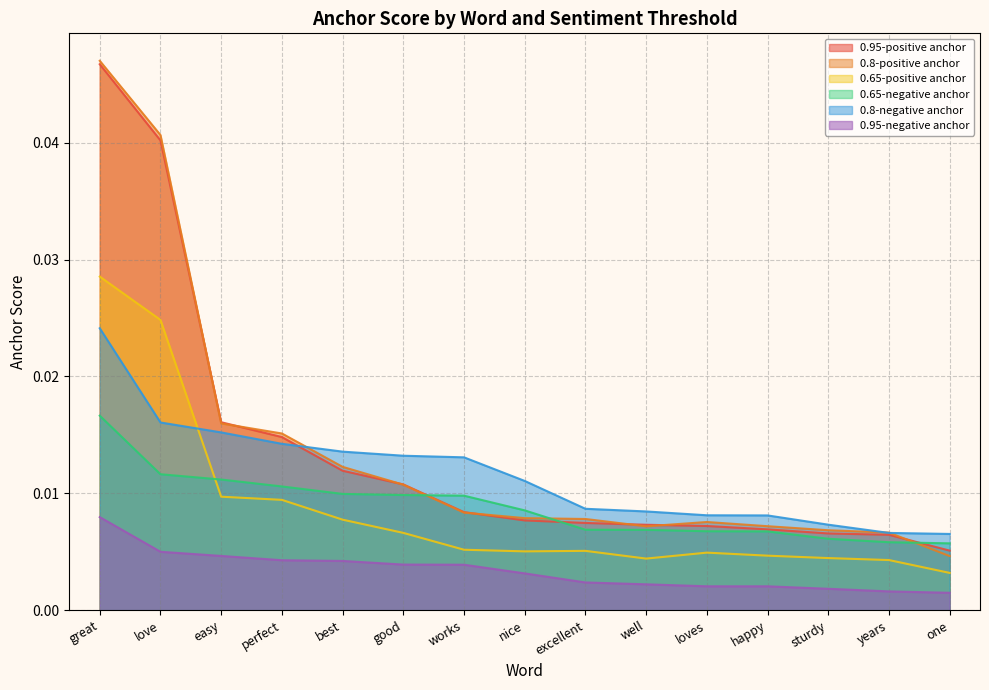

Where is 0.65-positive anchor nearest to the value 0?

one